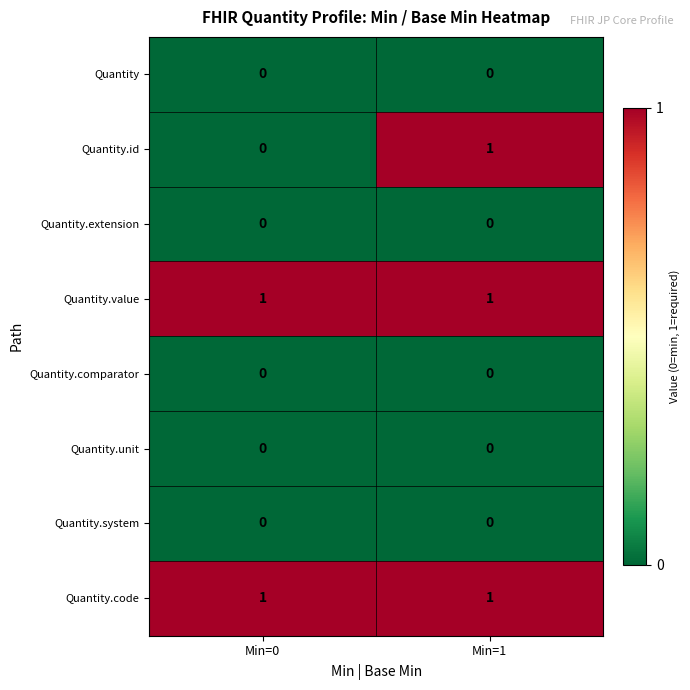

Reading left to right, transcribe all the data shown in this chart.

Quantity: Min=0=0	Min=1=0
Quantity.id: Min=0=0	Min=1=1
Quantity.extension: Min=0=0	Min=1=0
Quantity.value: Min=0=1	Min=1=1
Quantity.comparator: Min=0=0	Min=1=0
Quantity.unit: Min=0=0	Min=1=0
Quantity.system: Min=0=0	Min=1=0
Quantity.code: Min=0=1	Min=1=1